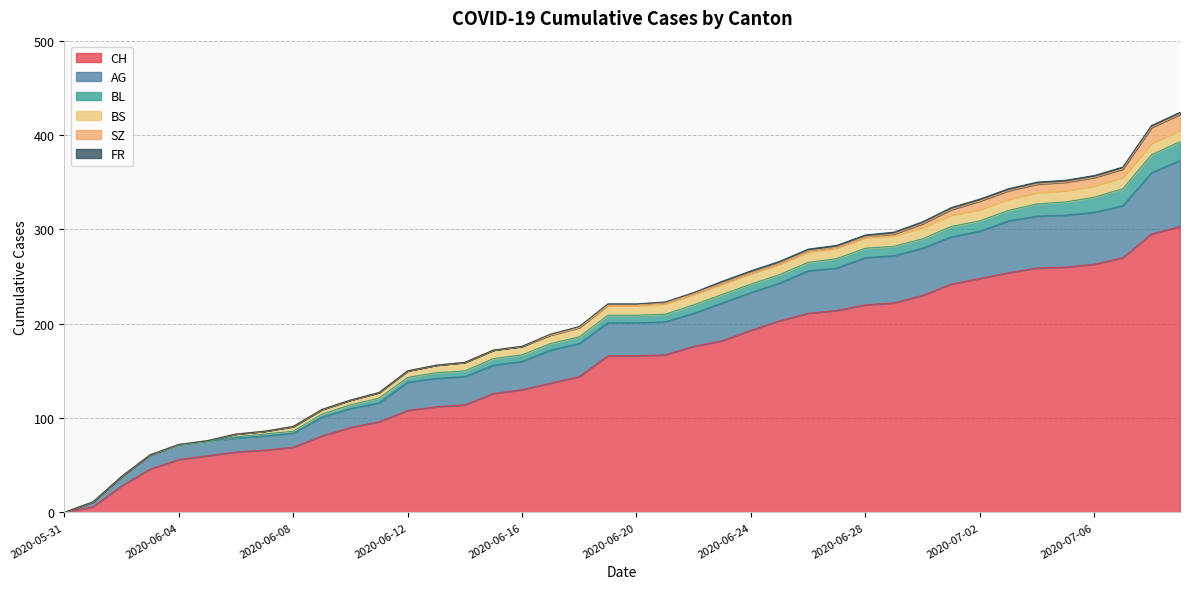

Is it true that FR equals 0 at 2020-06-05?

True